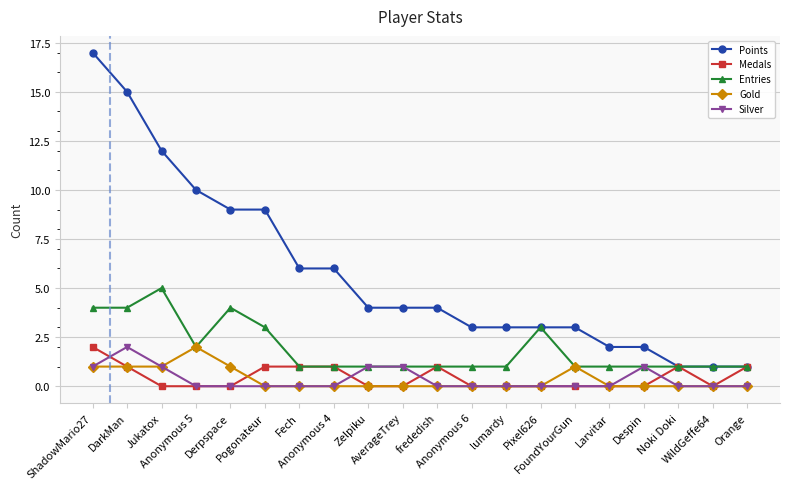

What is the spread (max minus min) of values at Fech?

6